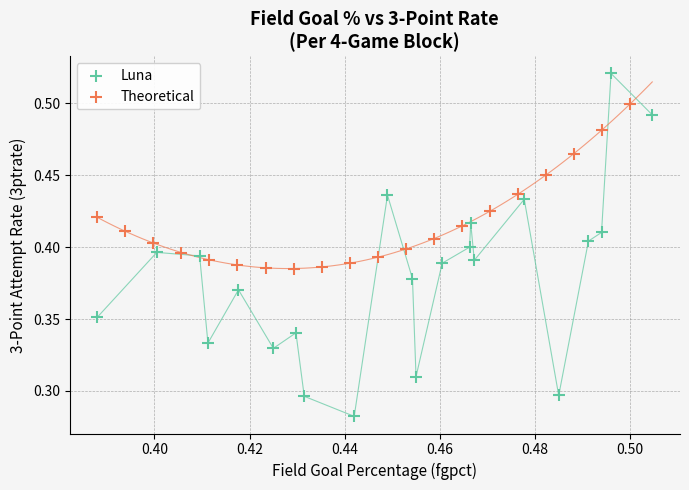

Which series reaches the maximum Y coordinate?

Luna